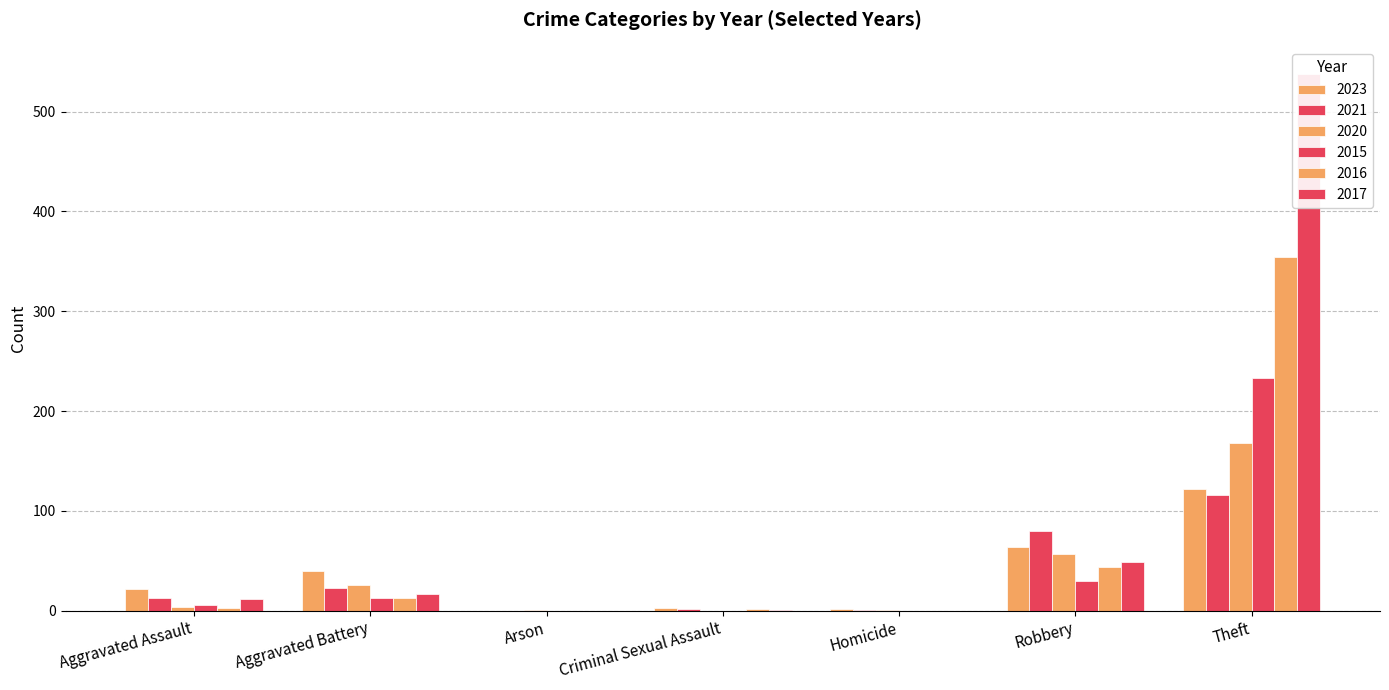

What are all the series names shown in the legend?

2023, 2021, 2020, 2015, 2016, 2017